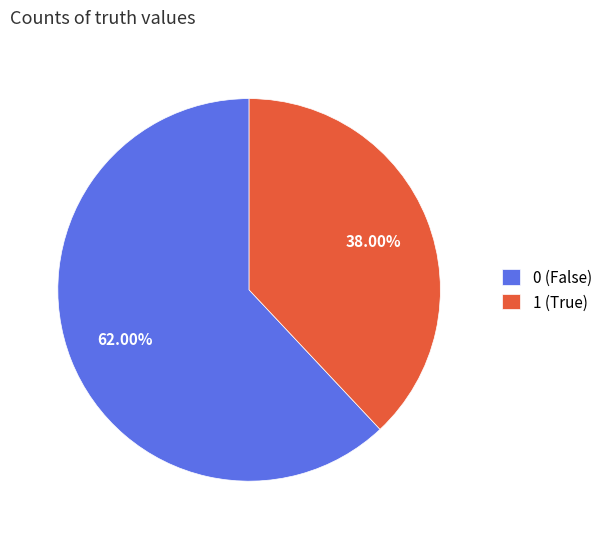

To the nearest percent, what is the average slice percentage?

50%